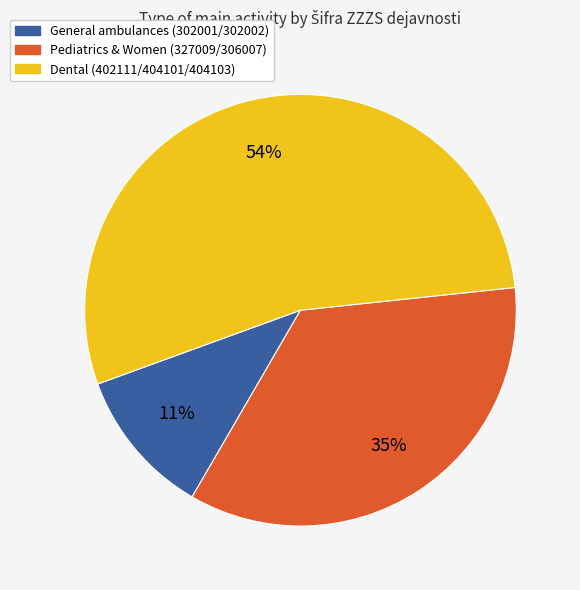

Is there a majority slice in this chart?

Yes